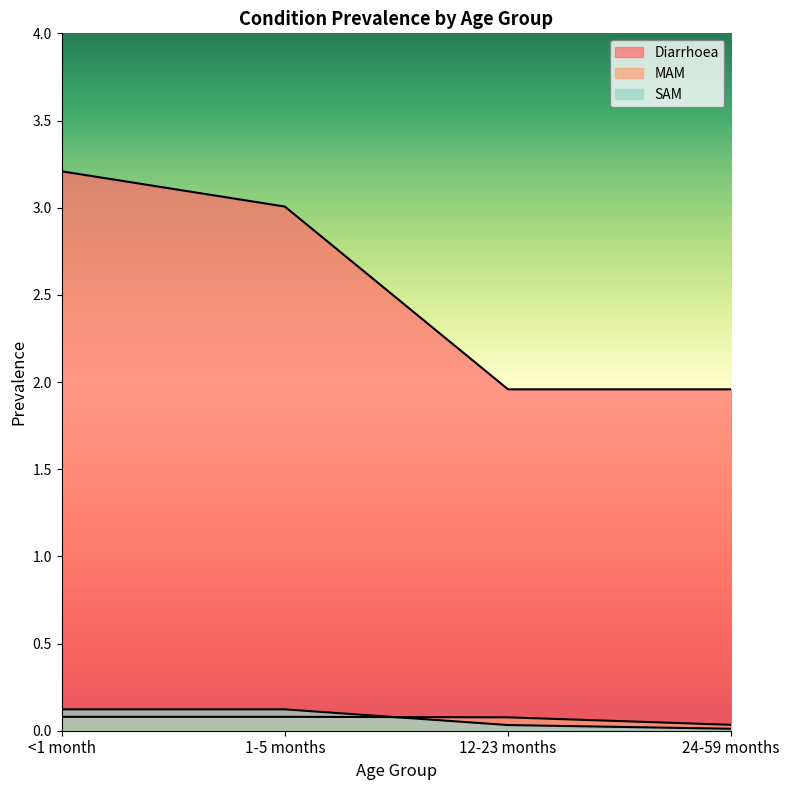

At which label is SAM closest to 0?

24-59 months